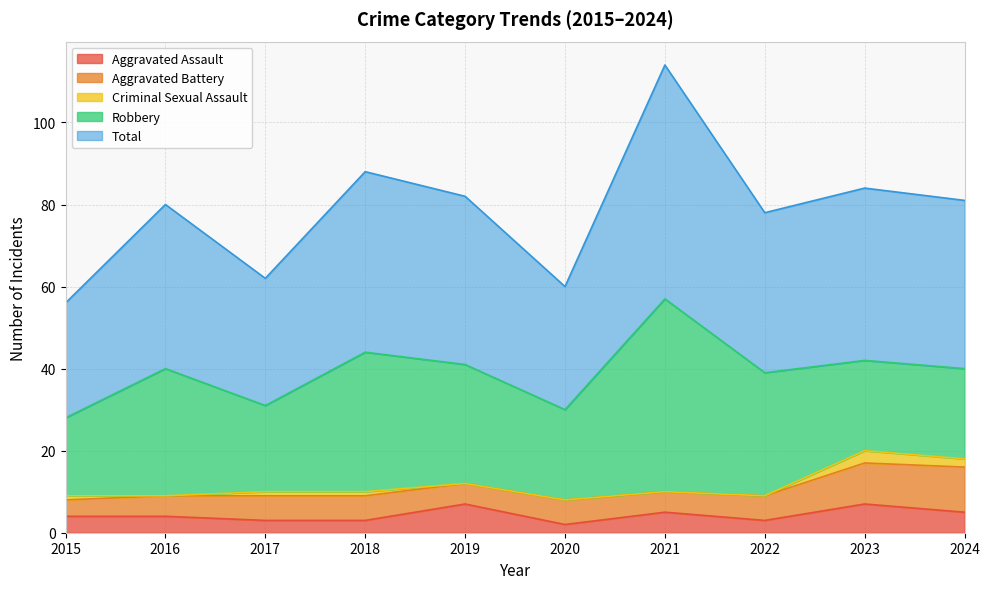

The Aggravated Assault series shows 4 at 2016. True or false?

True